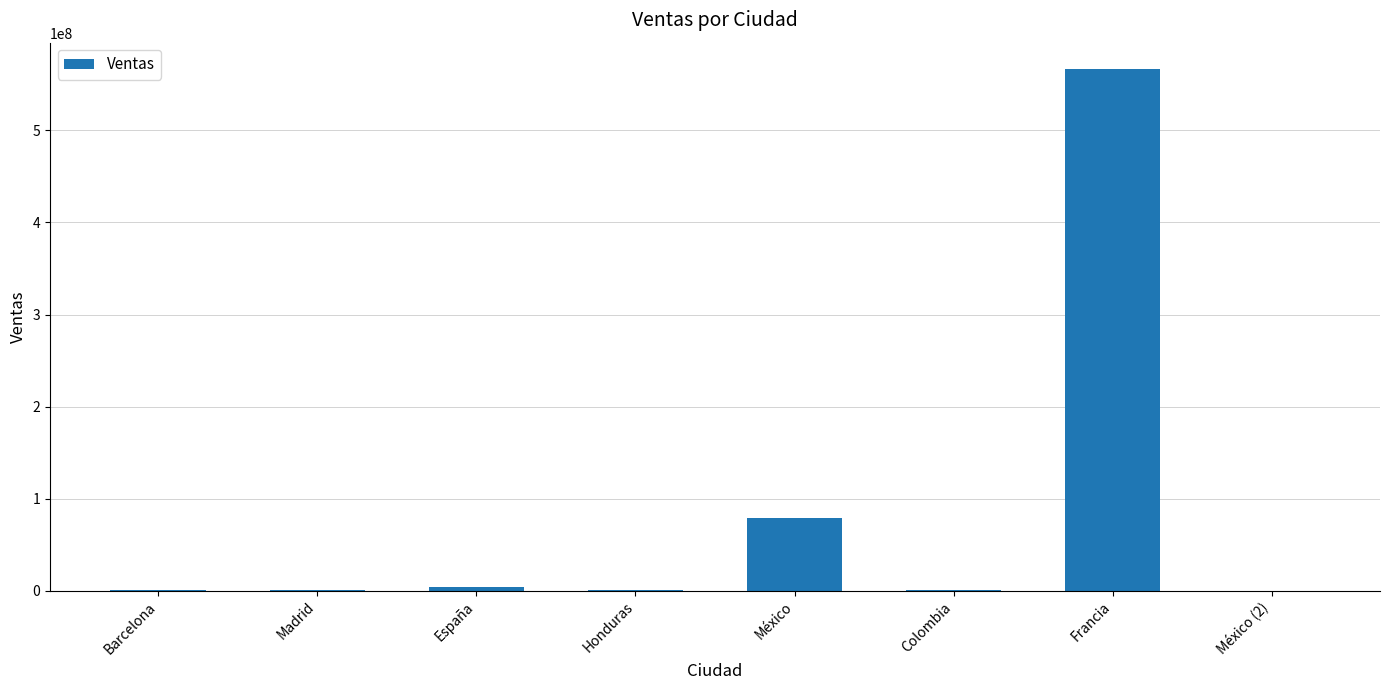

What is the maximum value shown in the chart?

567000000